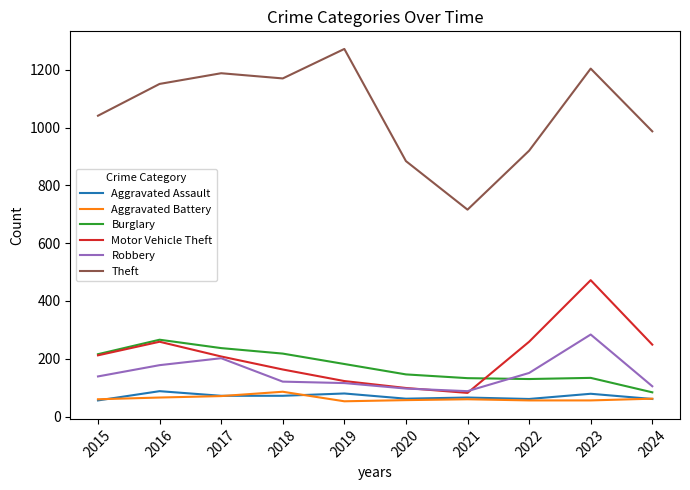

What is the total value across all series at 2020?

1345